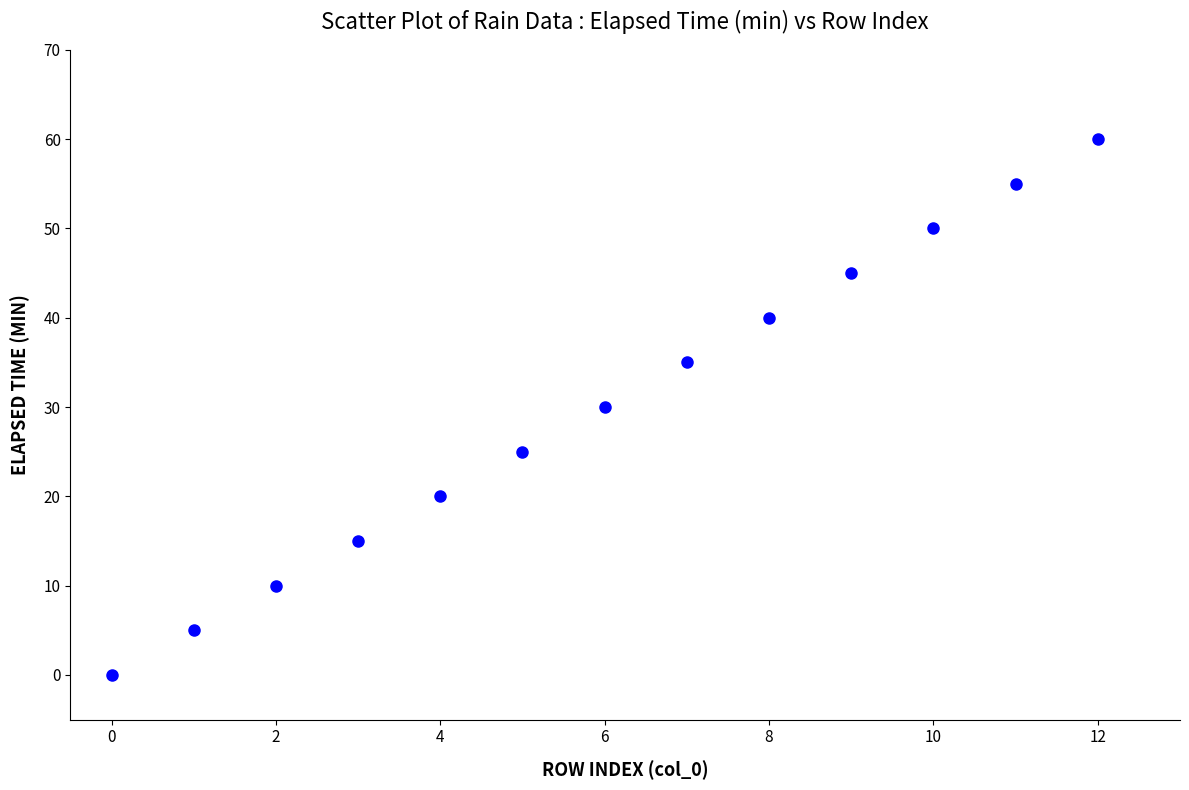

What is the range of Y values (max minus min)?

60